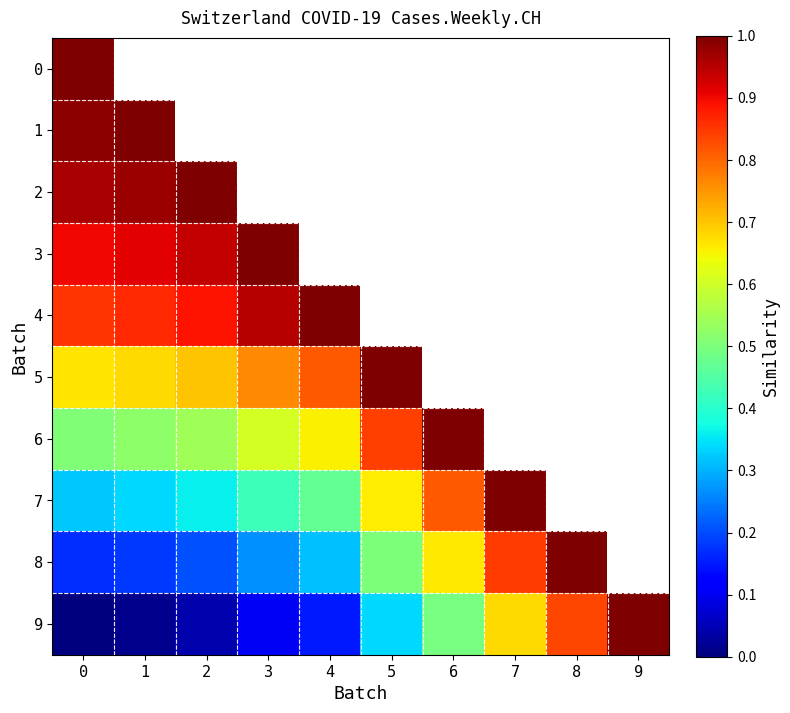

What is the difference between the 6 values at 6 and 0?

0.5